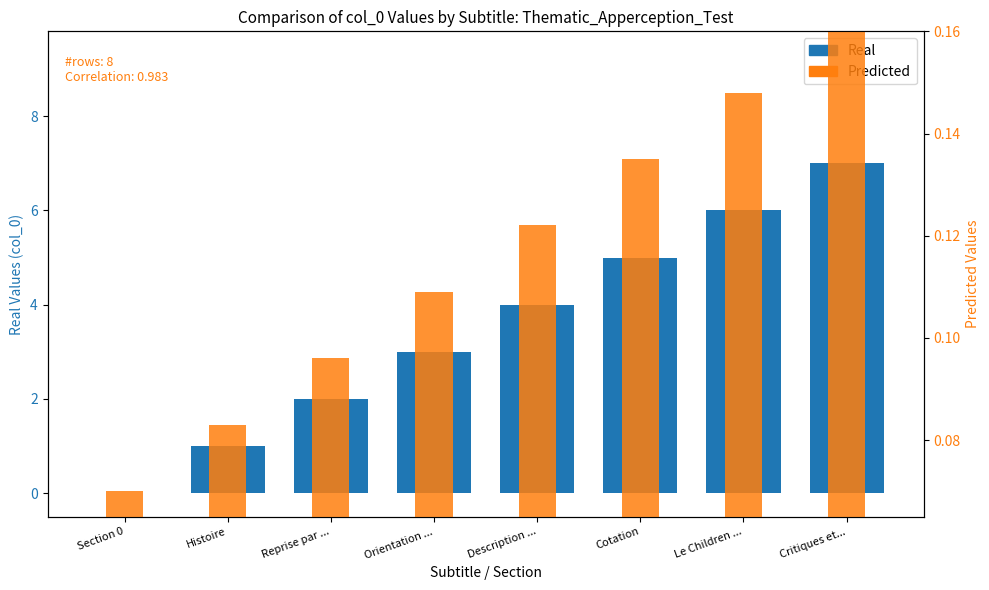

Are the bars grouped side by side (vs. stacked)?

No